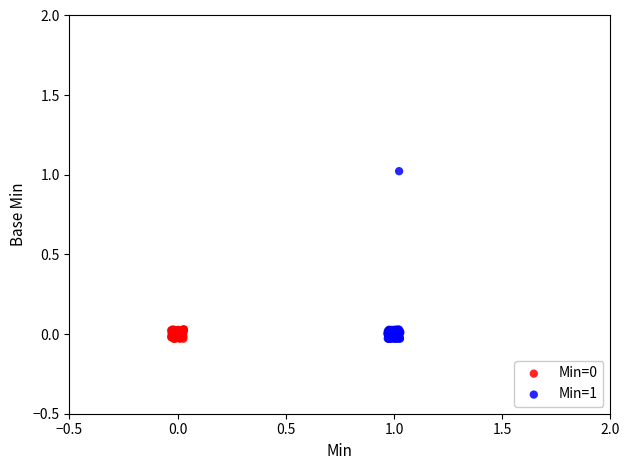

Which series has the largest Y range (max minus min)?

Min=1